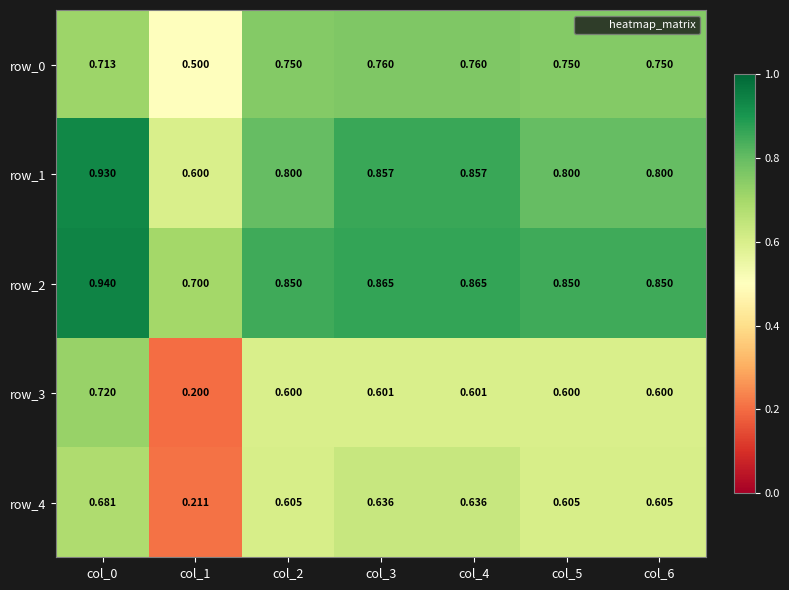

What is the difference between the highest and lowest values at col_3?

0.3